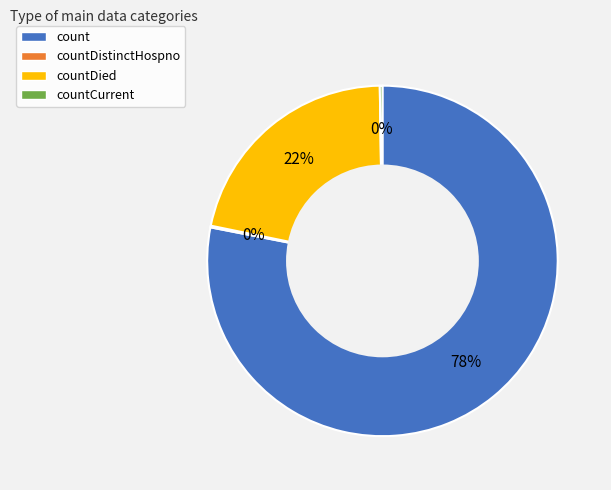

Combined, do count and countDied account for over 50%?

Yes